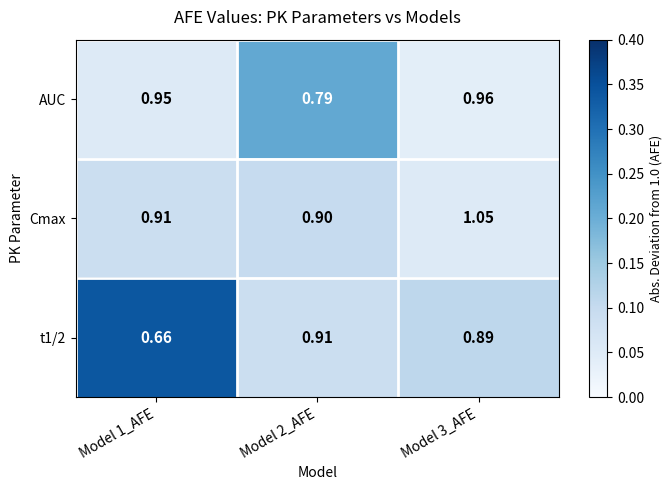

At which category is the sum across all series the highest?

Model 3_AFE